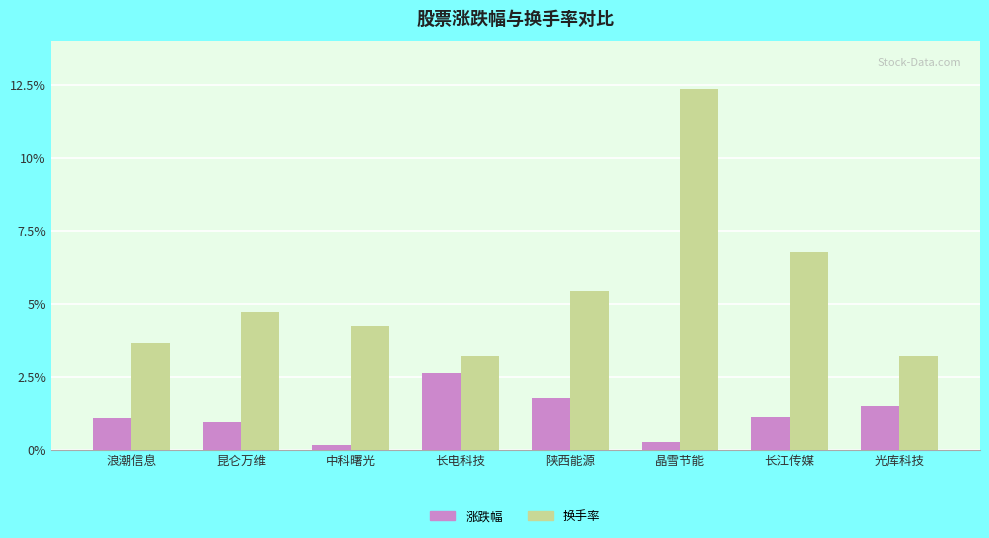

How many data points does each series have?

8